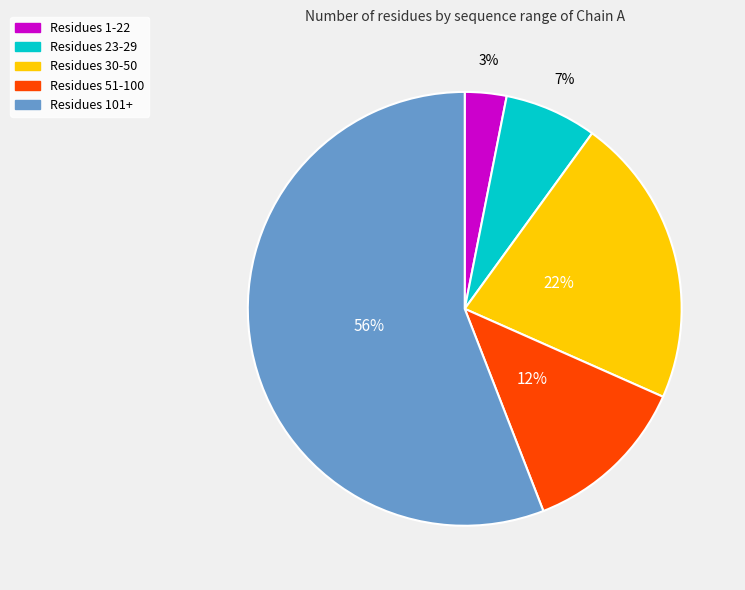

To the nearest percent, what is the average slice percentage?

20%